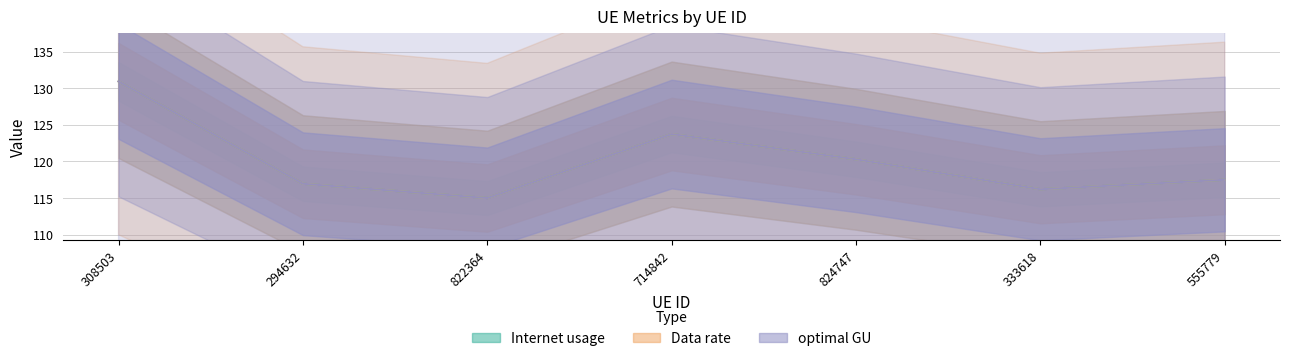

What is the average value of the Data rate series?

120.1